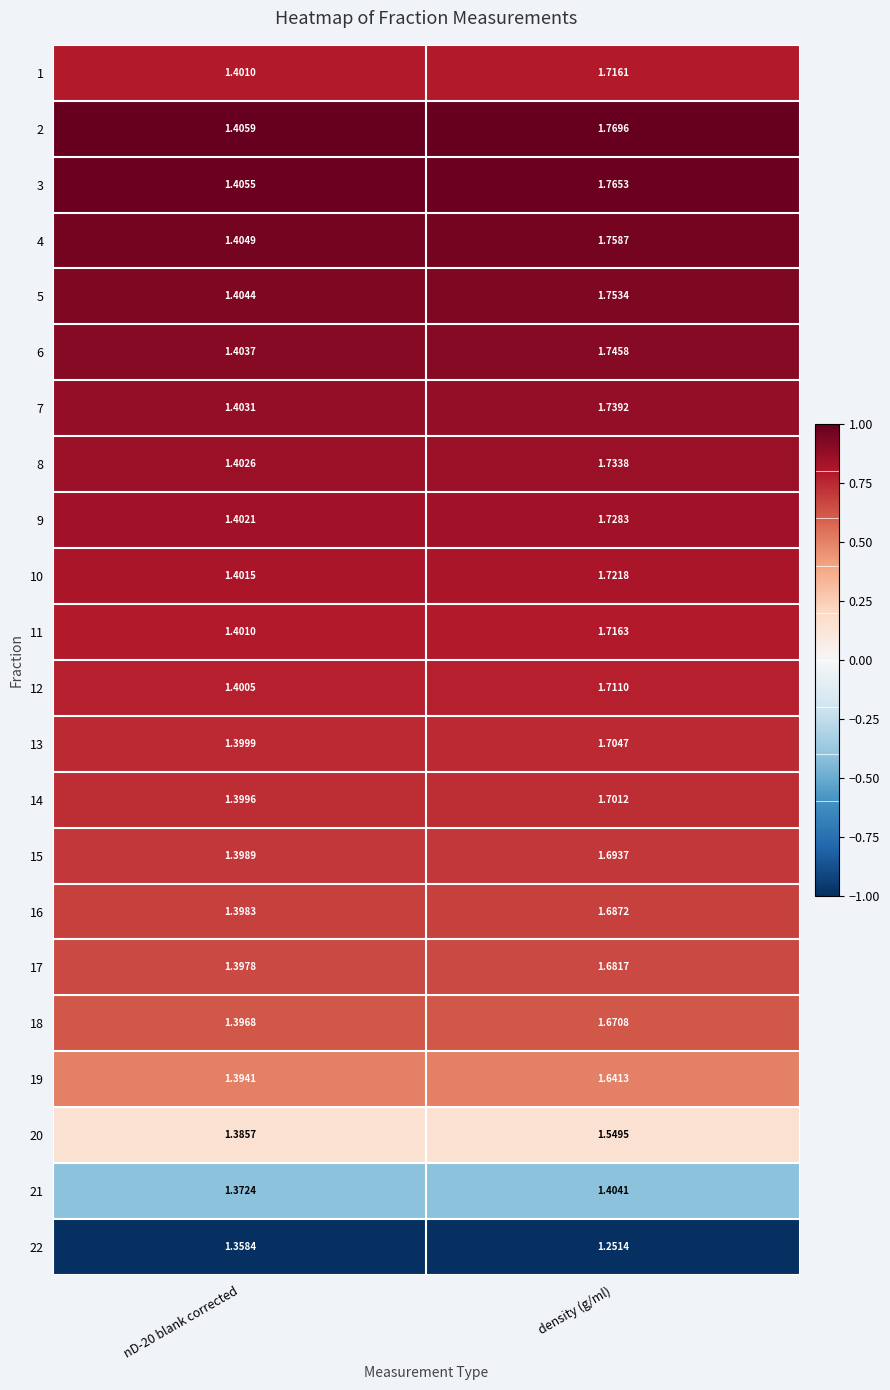

Between nD-20 blank corrected and density (g/ml), which series saw the biggest shift?

2